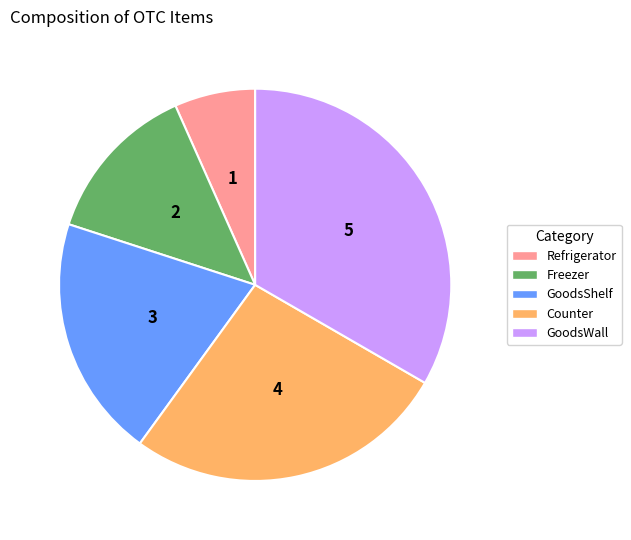

Which category has the smallest portion of the pie?

Refrigerator